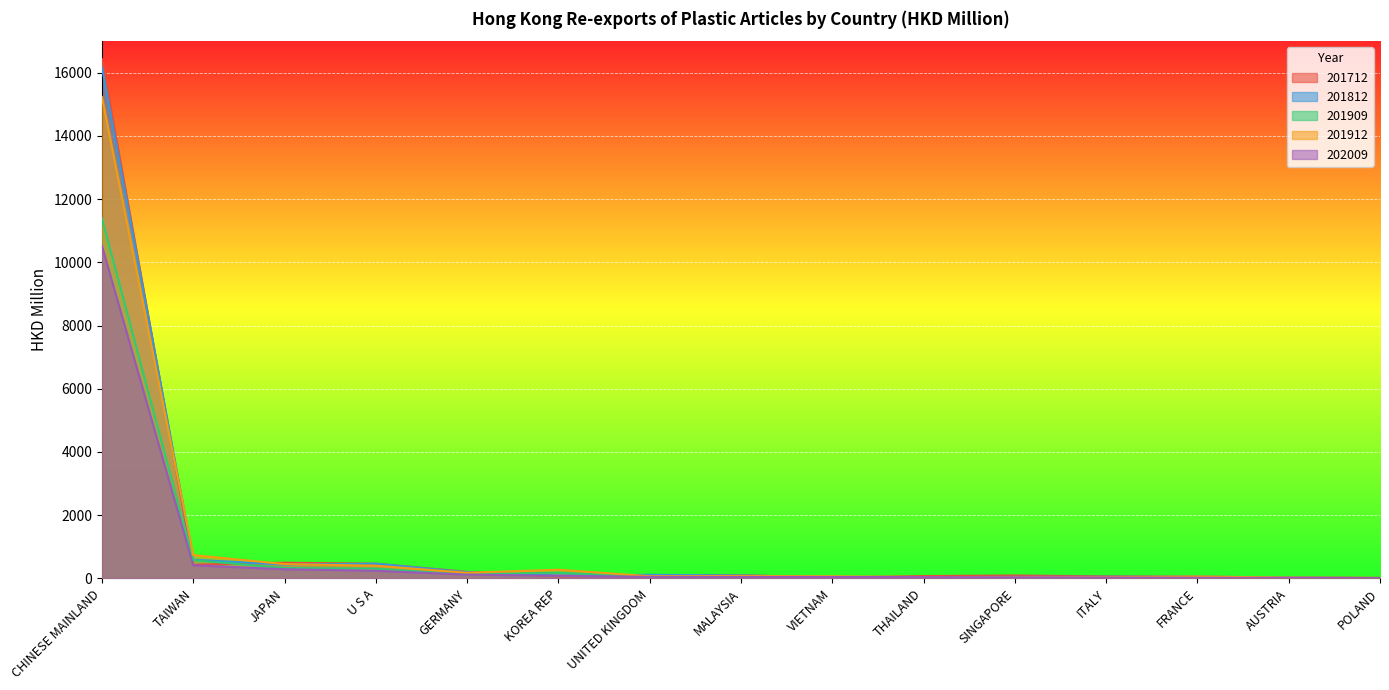

Reading right to left, what are all the values shown in this chart?

201712: POLAND=15.6	AUSTRIA=28.5	FRANCE=50.1	ITALY=62.8	SINGAPORE=90.9	THAILAND=72.5	VIETNAM=28.5	MALAYSIA=95.9	UNITED KINGDOM=94.7	KOREA REP=62.2	GERMANY=205.1	U S A=463.7	JAPAN=495.7	TAIWAN=430.5	CHINESE MAINLAND=16434.0
201812: POLAND=6.1	AUSTRIA=26.7	FRANCE=53.6	ITALY=50.7	SINGAPORE=46.2	THAILAND=37.7	VIETNAM=30.4	MALAYSIA=93.4	UNITED KINGDOM=112.4	KOREA REP=88.5	GERMANY=191.0	U S A=465.4	JAPAN=436.5	TAIWAN=590.7	CHINESE MAINLAND=16186.6
201909: POLAND=8.2	AUSTRIA=16.4	FRANCE=45.1	ITALY=32.1	SINGAPORE=26.5	THAILAND=26.6	VIETNAM=44.4	MALAYSIA=58.7	UNITED KINGDOM=56.9	KOREA REP=178.4	GERMANY=124.5	U S A=306.7	JAPAN=327.3	TAIWAN=575.7	CHINESE MAINLAND=11390.5
201912: POLAND=10.8	AUSTRIA=23.0	FRANCE=59.7	ITALY=39.5	SINGAPORE=36.1	THAILAND=37.6	VIETNAM=67.5	MALAYSIA=75.8	UNITED KINGDOM=67.6	KOREA REP=273.4	GERMANY=175.1	U S A=400.6	JAPAN=451.0	TAIWAN=736.7	CHINESE MAINLAND=15234.7
202009: POLAND=8.8	AUSTRIA=11.4	FRANCE=19.7	ITALY=28.0	SINGAPORE=32.7	THAILAND=40.1	VIETNAM=43.8	MALAYSIA=45.3	UNITED KINGDOM=47.8	KOREA REP=81.8	GERMANY=117.6	U S A=240.4	JAPAN=288.8	TAIWAN=413.1	CHINESE MAINLAND=10522.2